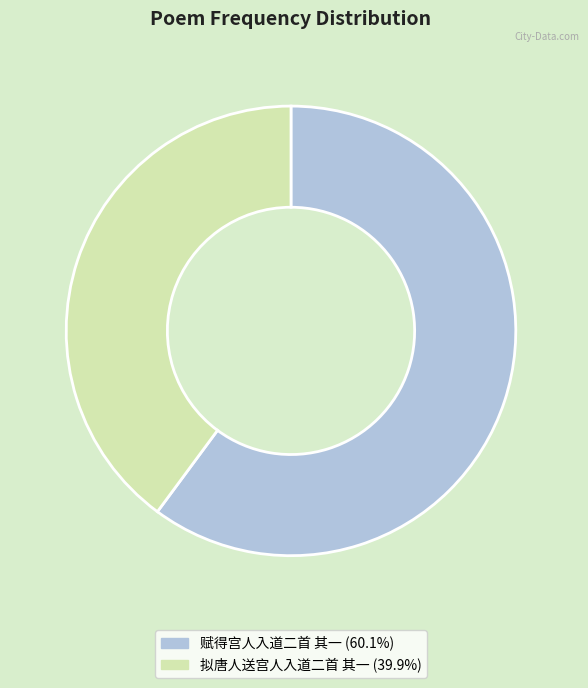

Count the number of slices in the pie.

2